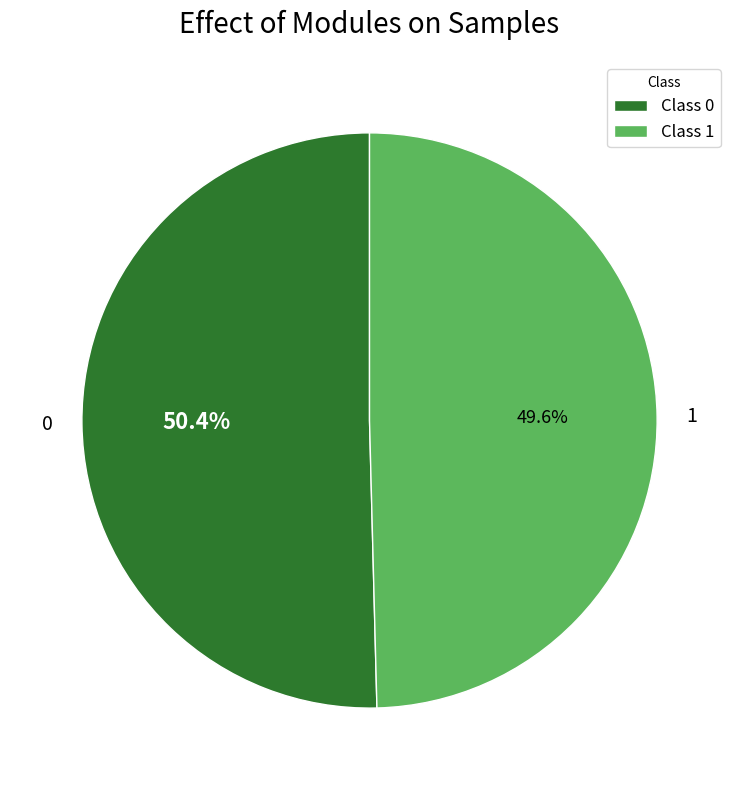

Does any single category account for the majority?

Yes